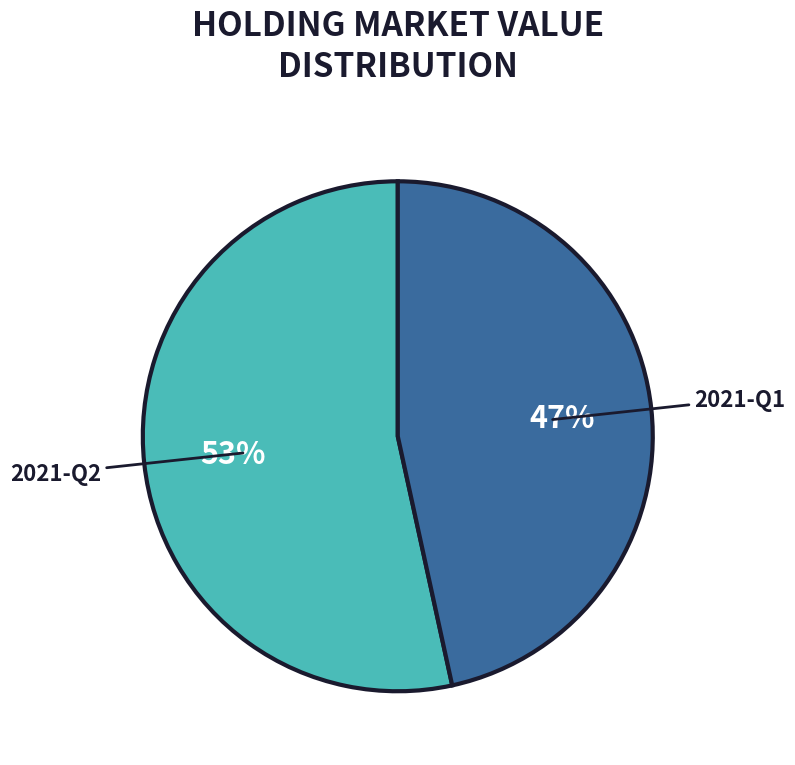

Which slice is the largest?

2021-Q2